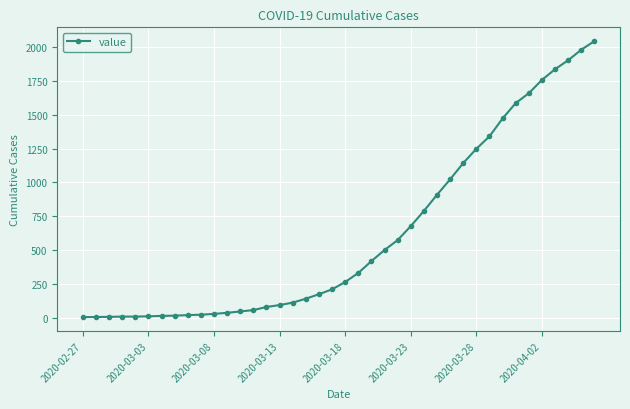

What is the minimum value shown in the chart?

7